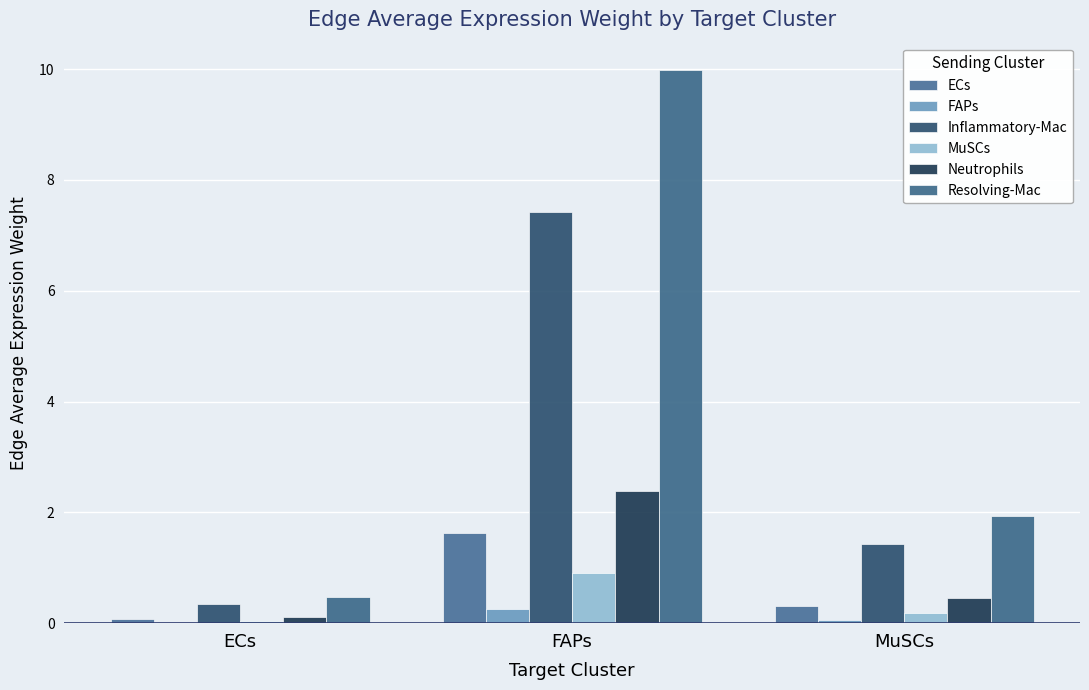

What is the sum of the FAPs values at ECs and MuSCs?

0.1